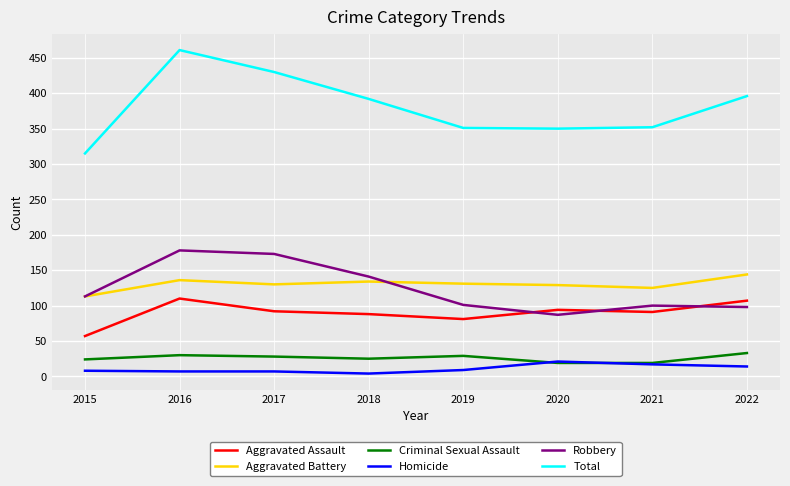

What is the difference between the maximum and minimum values in the Aggravated Assault series?

53